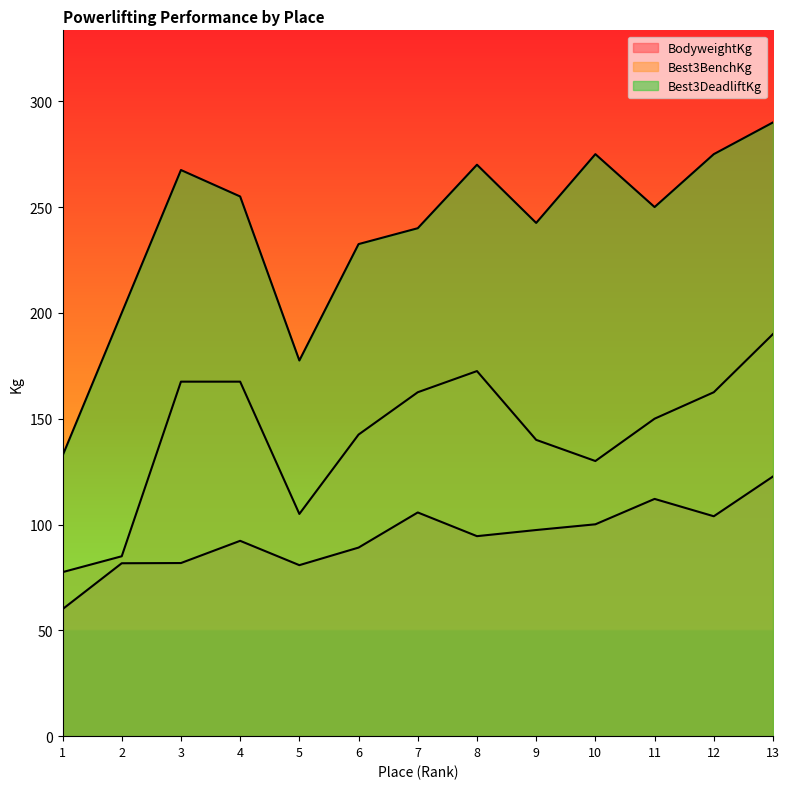

Reading left to right, transcribe all the data shown in this chart.

BodyweightKg: 1=60.0	2=81.7	3=81.8	4=92.3	5=80.8	6=89.1	7=105.7	8=94.5	9=97.4	10=100.1	11=112.1	12=103.9	13=122.7
Best3BenchKg: 1=77.5	2=85.0	3=167.5	4=167.5	5=105.0	6=142.5	7=162.5	8=172.5	9=140.0	10=130.0	11=150.0	12=162.5	13=190.0
Best3DeadliftKg: 1=132.5	2=200.0	3=267.5	4=255.0	5=177.5	6=232.5	7=240.0	8=270.0	9=242.5	10=275.0	11=250.0	12=275.0	13=290.0